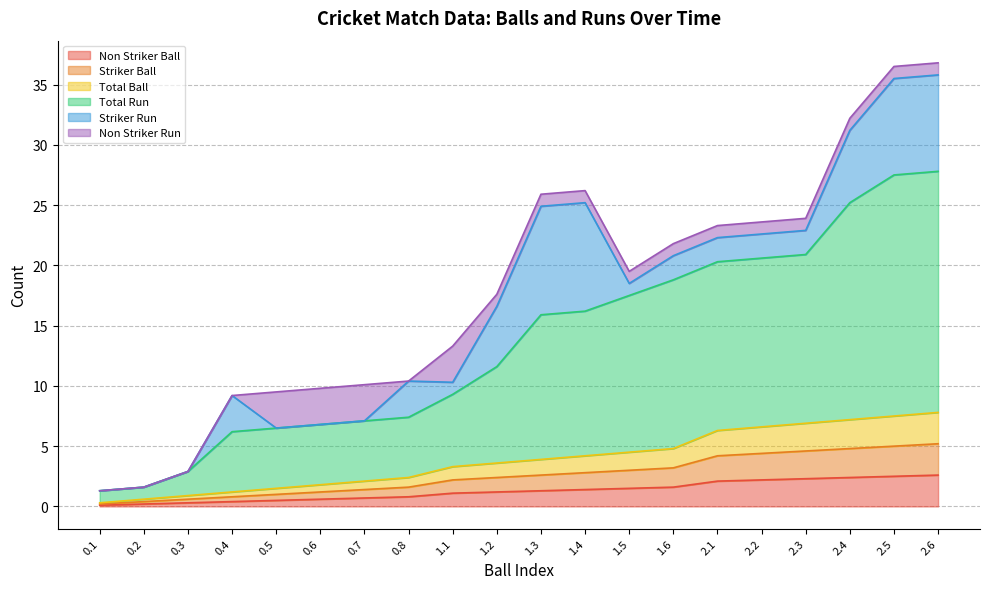

Is the value of Striker Ball at 2.2 greater than the value of Total Ball at 1.1?

Yes